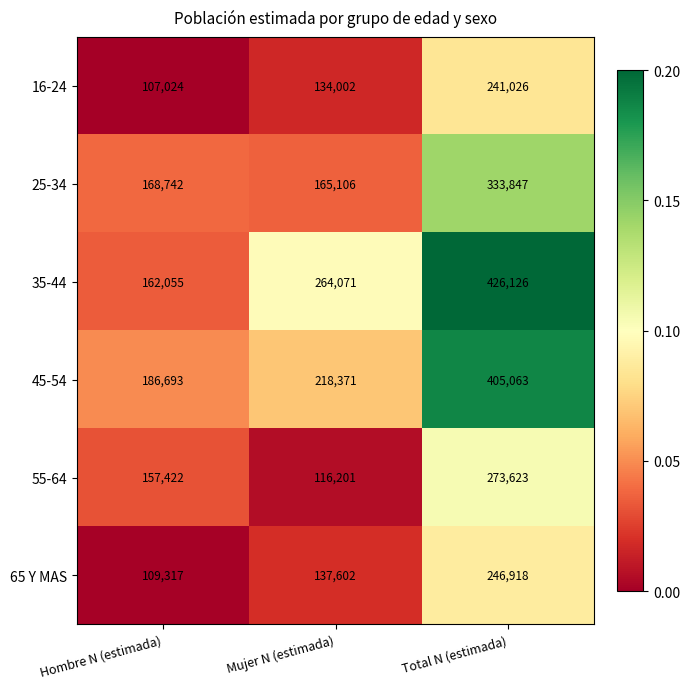

At which category is the sum across all series the highest?

Total N (estimada)